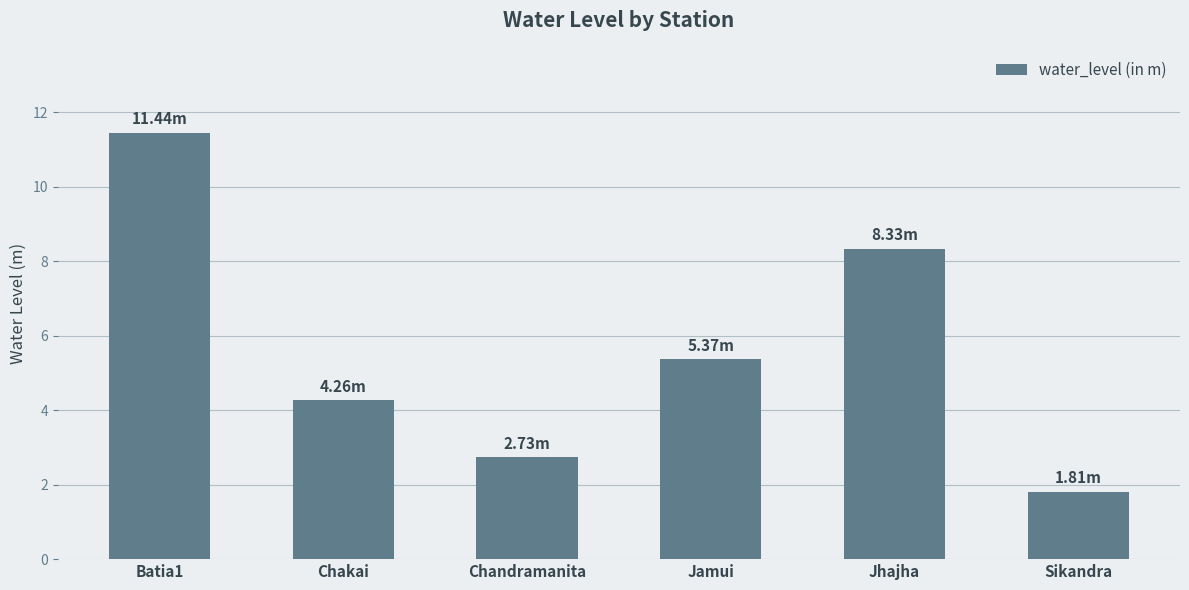

What is the minimum value shown in the chart?

1.8